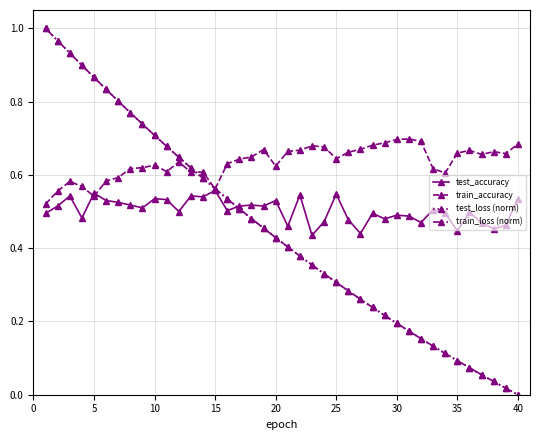

Which series has the largest total across all categories?

train_accuracy